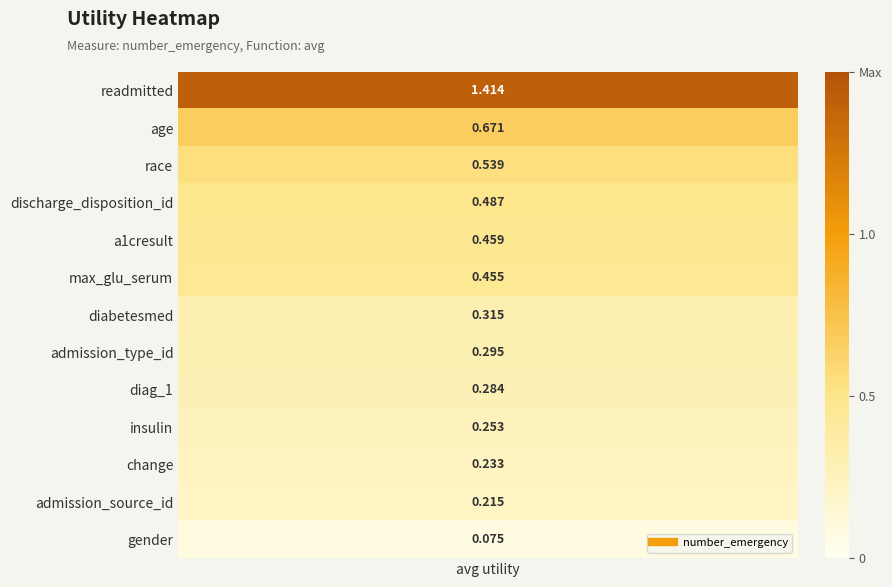

What is the greatest value displayed?

1.4